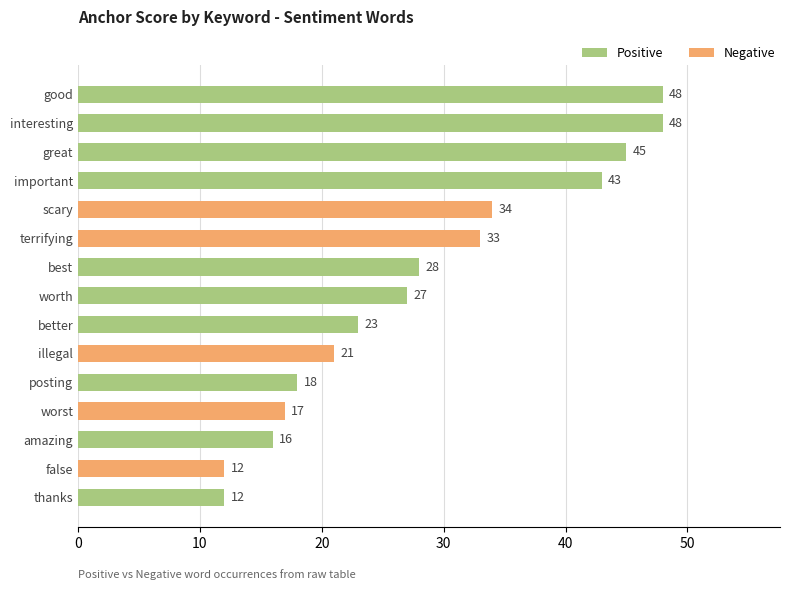

What is the difference between the second highest and minimum values?

36